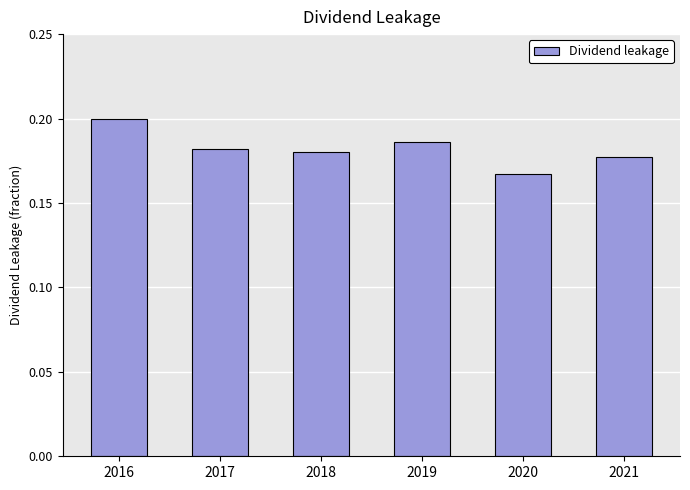

Where is the data nearest to the value 0?

2020